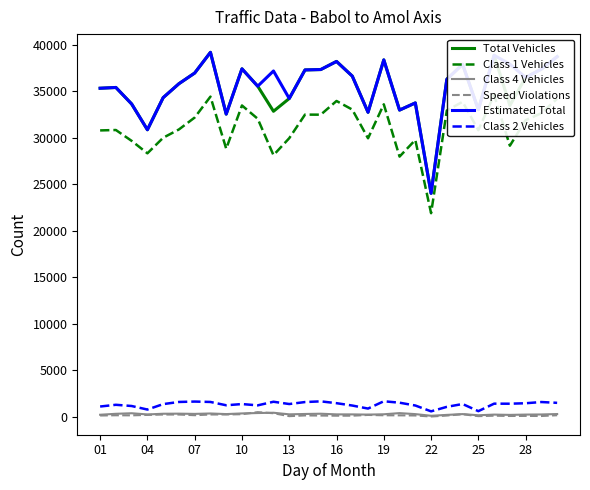

Is the value of Speed Violations at 19 greater than the value of Total Vehicles at 25?

No